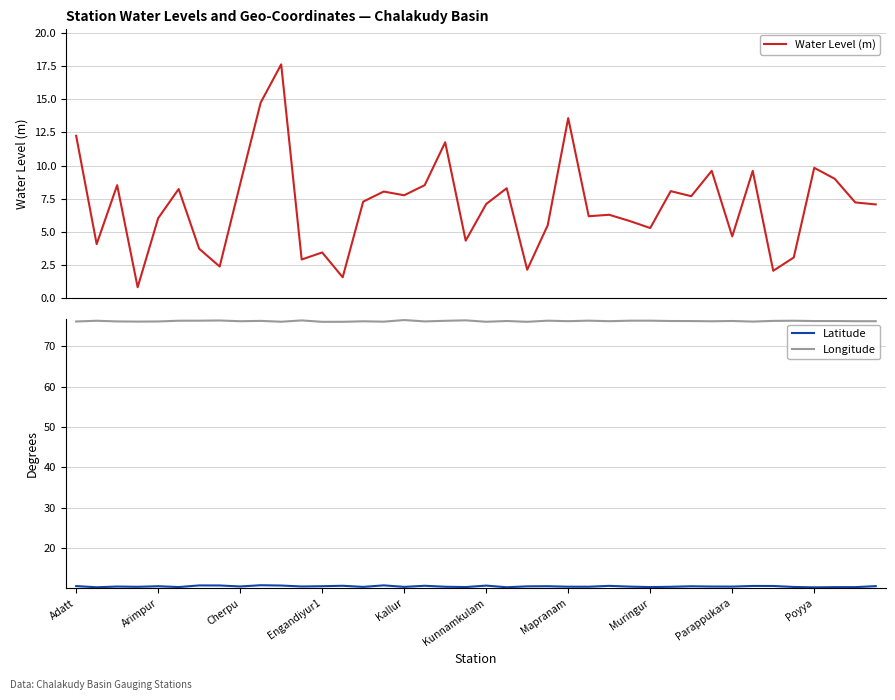

Rank the series by their maximum value, from highest to lowest.

Longitude, Water Level (m), Latitude